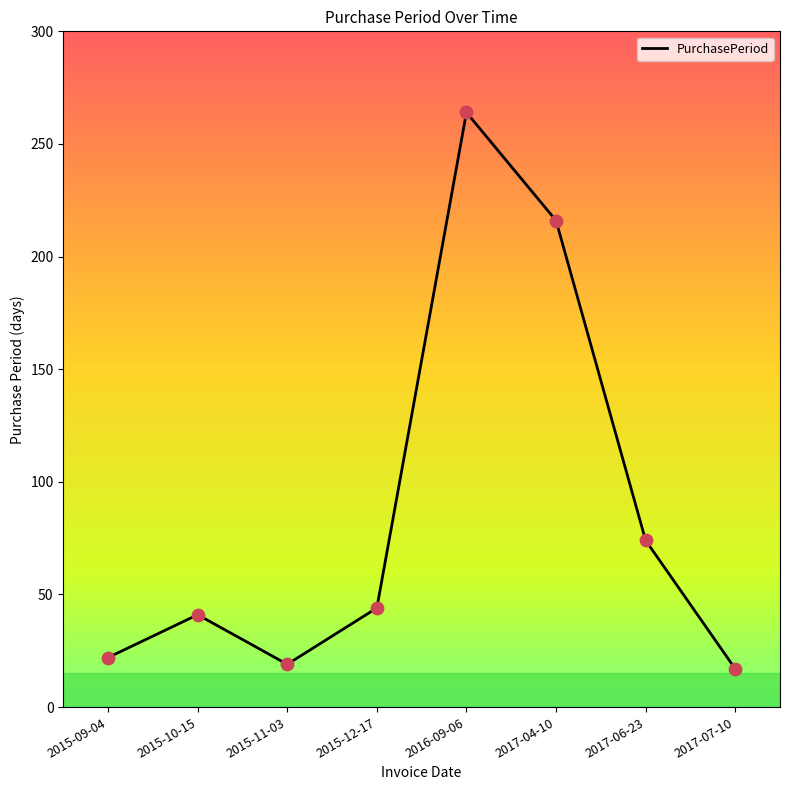

Between 2016-09-06 and 2015-11-03, which is larger?

2016-09-06